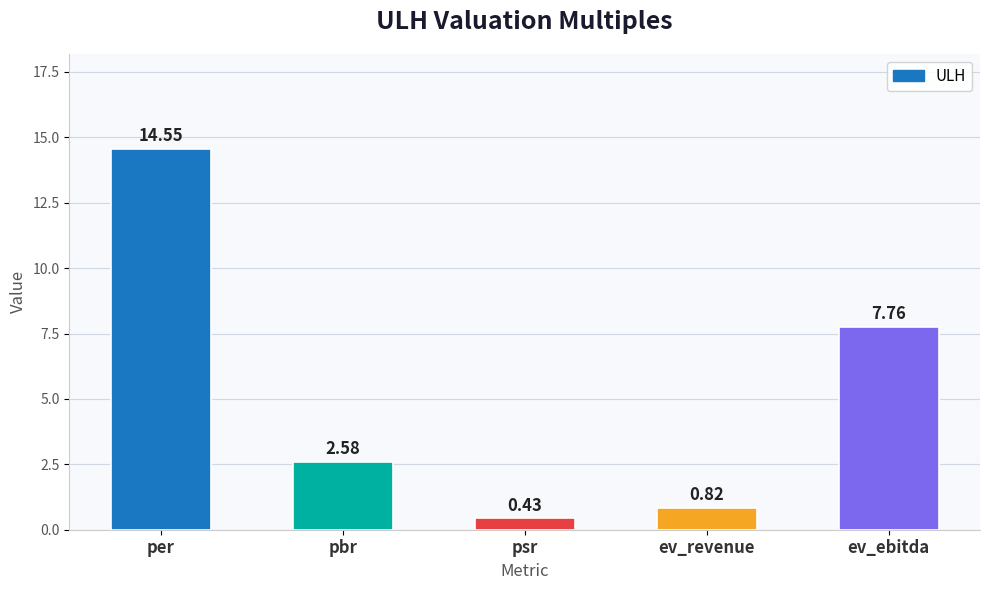

List the labels in order of value, smallest first.

psr, ev_revenue, pbr, ev_ebitda, per